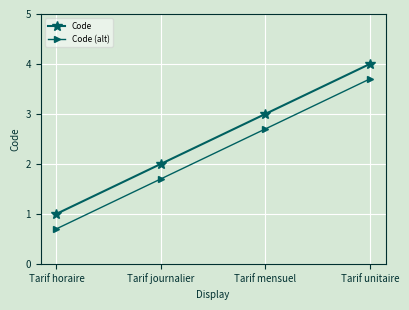

Which category has the lowest value in the Code series?

Tarif horaire